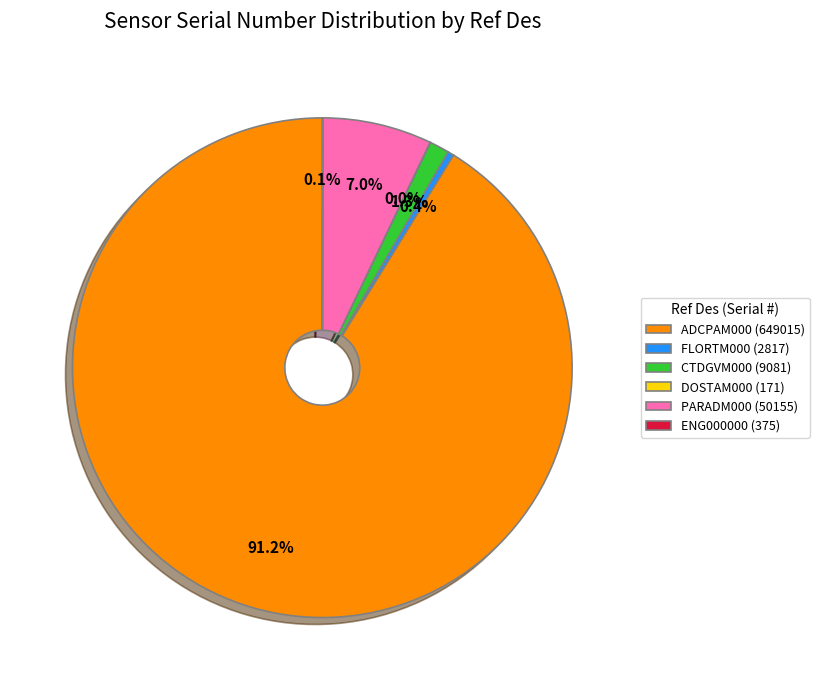

What is the majority slice?

ADCPAM000 (649015)